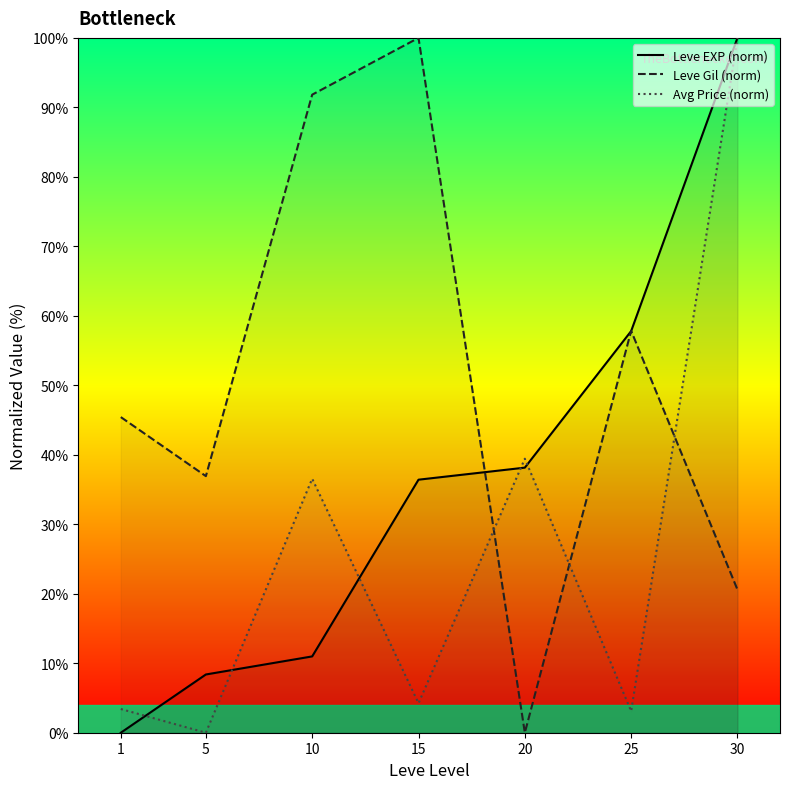

At how many categories does at least one series exceed 92?

2